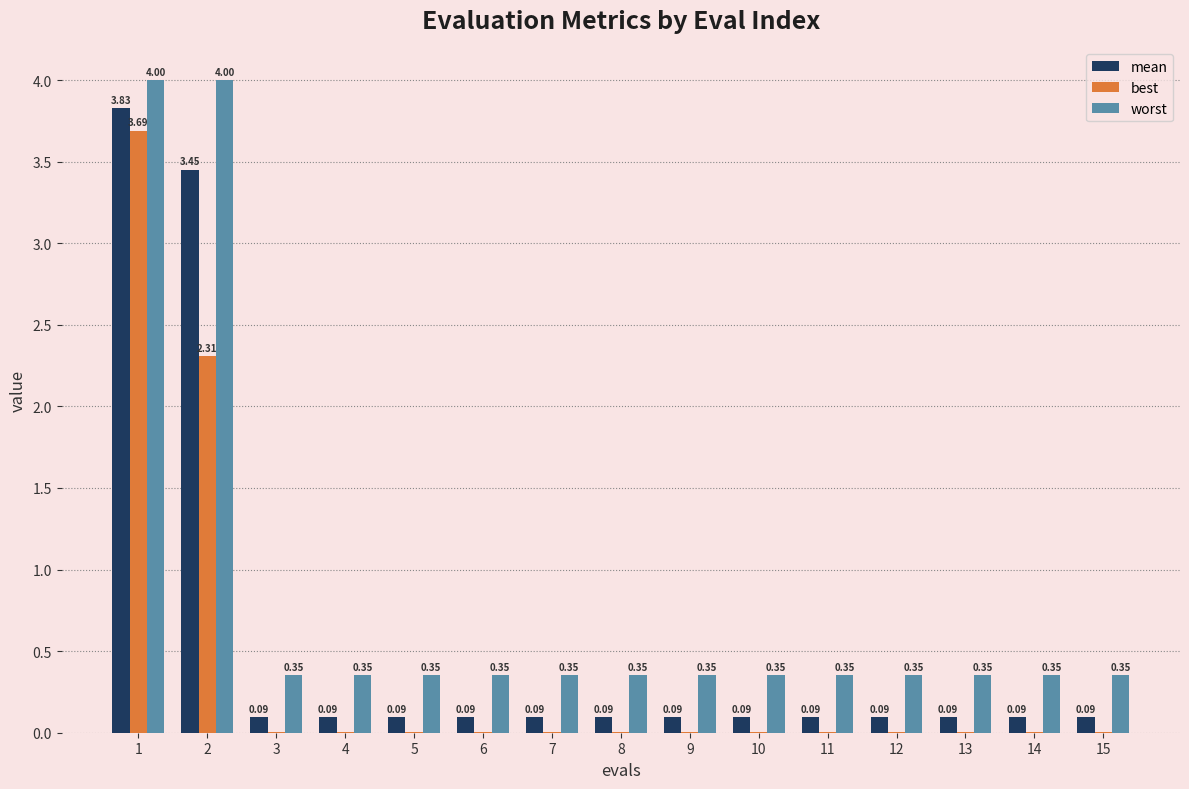

Which series has the widest spread of values?

mean